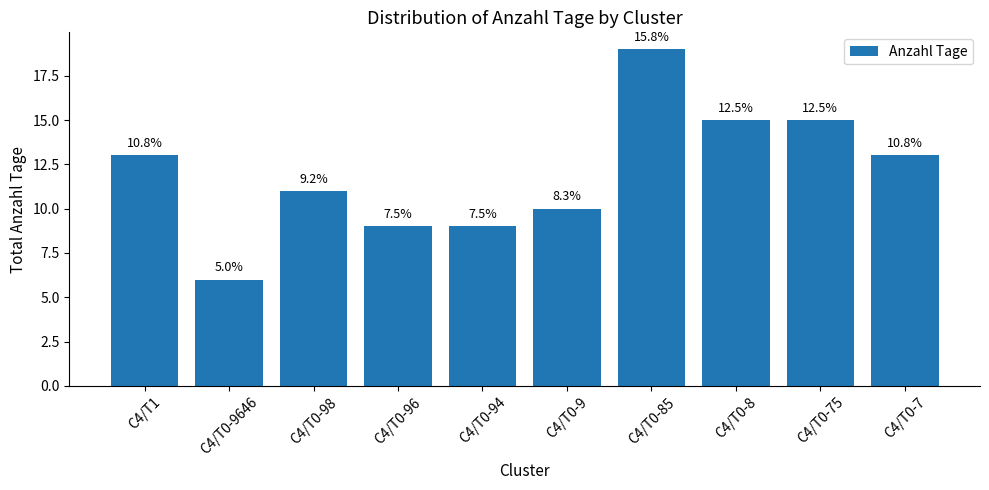

What position from the right is C4/T0-7?

1